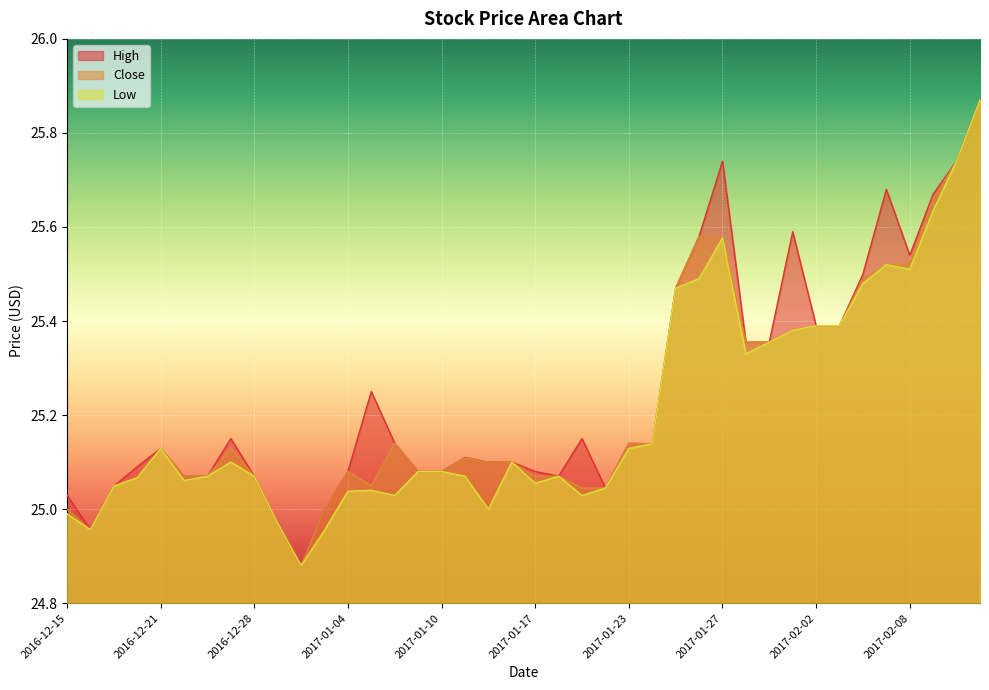

What is the total value across all series at 2017-01-09?

75.2